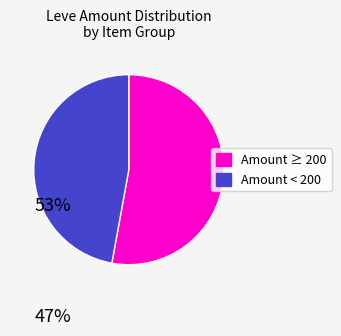

Does any single category account for the majority?

Yes